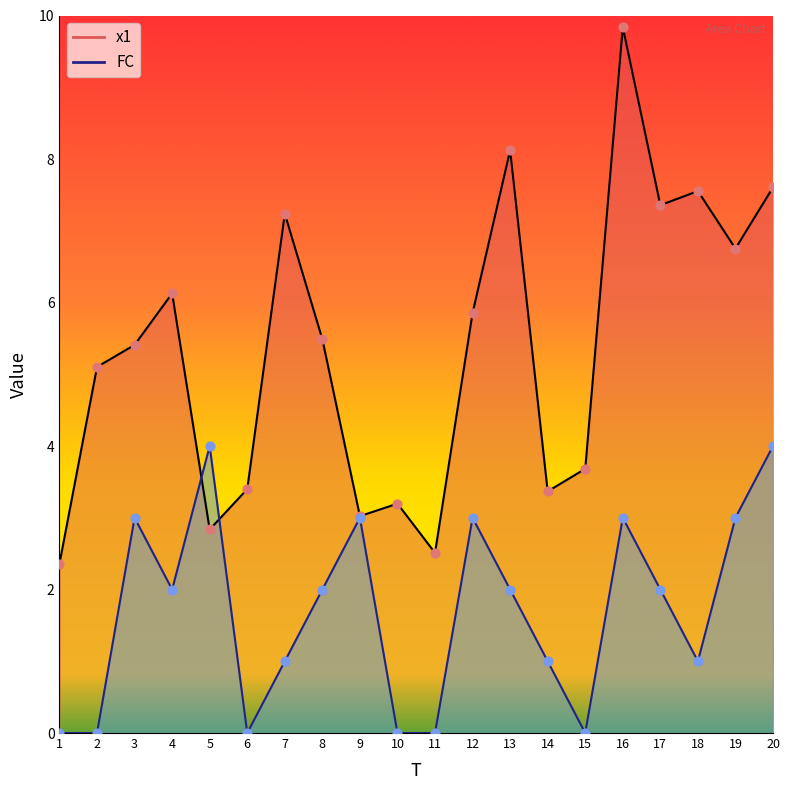

Is the value of x1 at 4 greater than the value of FC at 20?

Yes